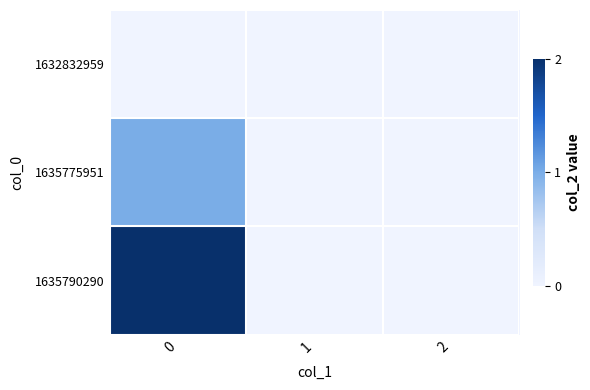

Reading right to left, what are all the values shown in this chart?

row_0: 2=0	1=0	0=0
row_1: 2=0	1=0	0=1
row_2: 2=0	1=0	0=2